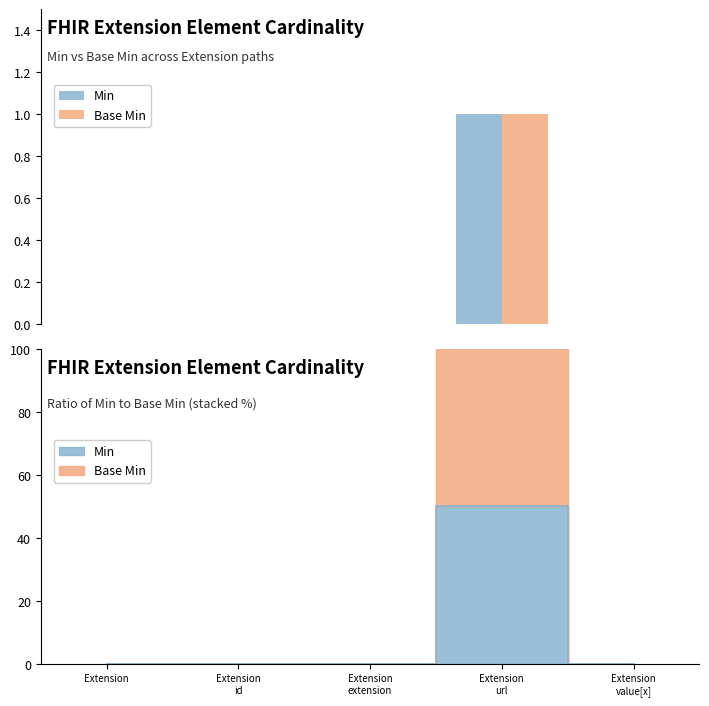

What is the label of the 2nd bar from the left?

Extension
id